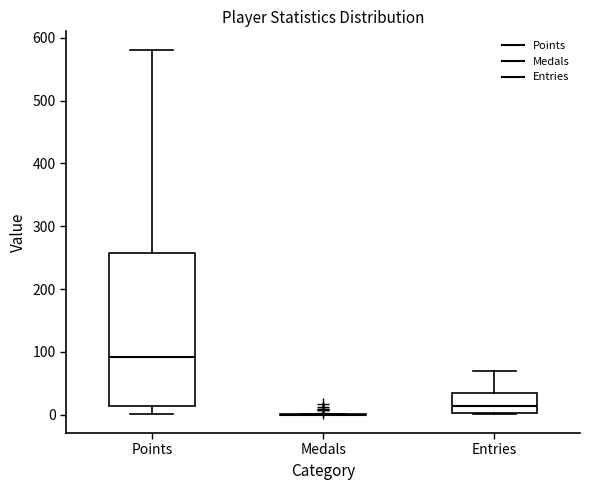

Comparing the boxes themselves (not the whiskers), which one is the tallest?

Points